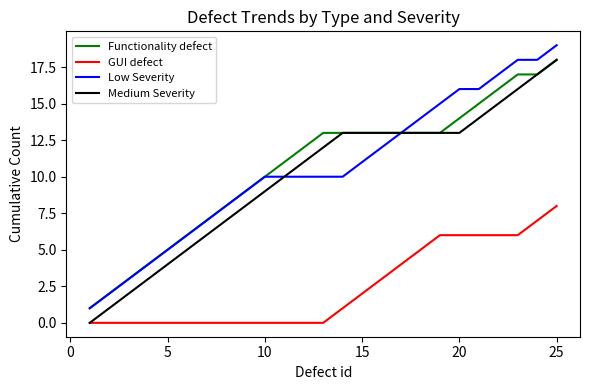

True or false: Functionality defect and GUI defect intersect in this chart.

False